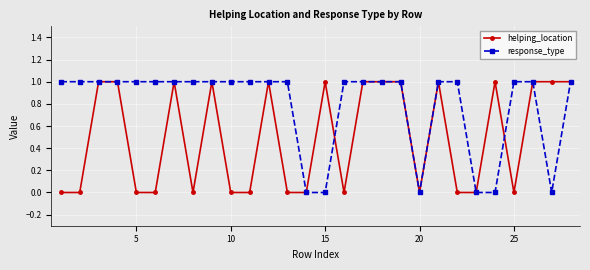

Rank the series by their average value, from lowest to highest.

helping_location, response_type